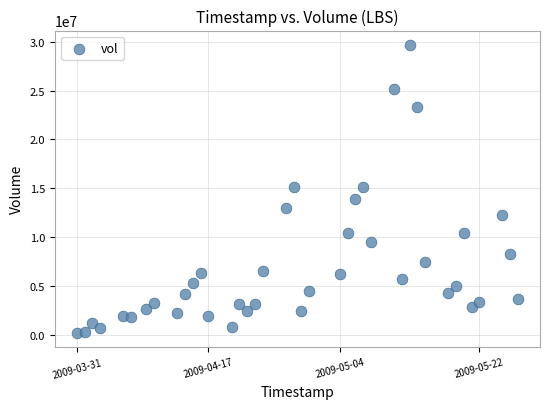

What is the range of Y values (max minus min)?

29439737